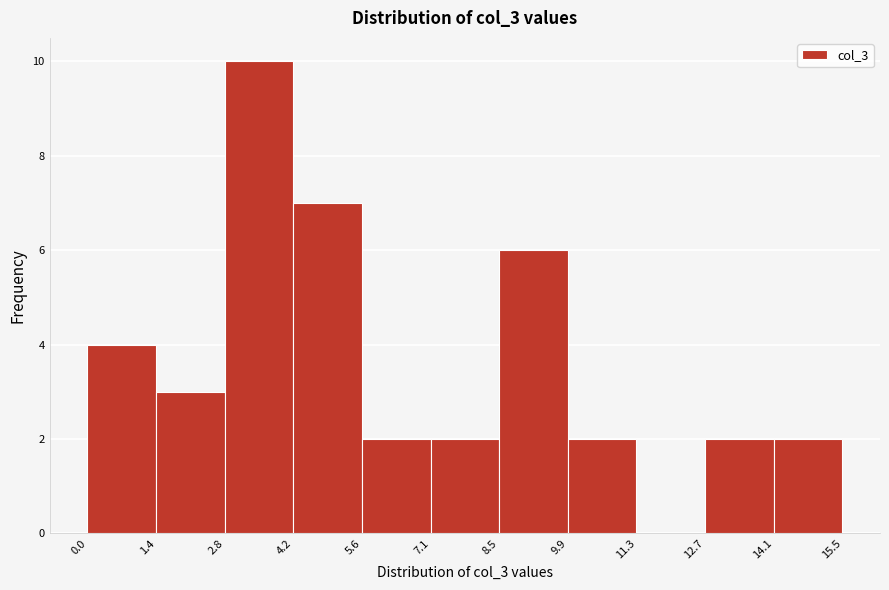

Reading left to right, list every bar in this chart as the range it spans on the x-axis followed by its height. The values are not printed on the chart, so give them approximately, as read against the axis.

0.0 to 1.4: 4
1.4 to 2.8: 3
2.8 to 4.2: 10
4.2 to 5.6: 7
5.6 to 7.1: 2
7.1 to 8.5: 2
8.5 to 9.9: 6
9.9 to 11.3: 2
11.3 to 12.7: 0
12.7 to 14.1: 2
14.1 to 15.5: 2